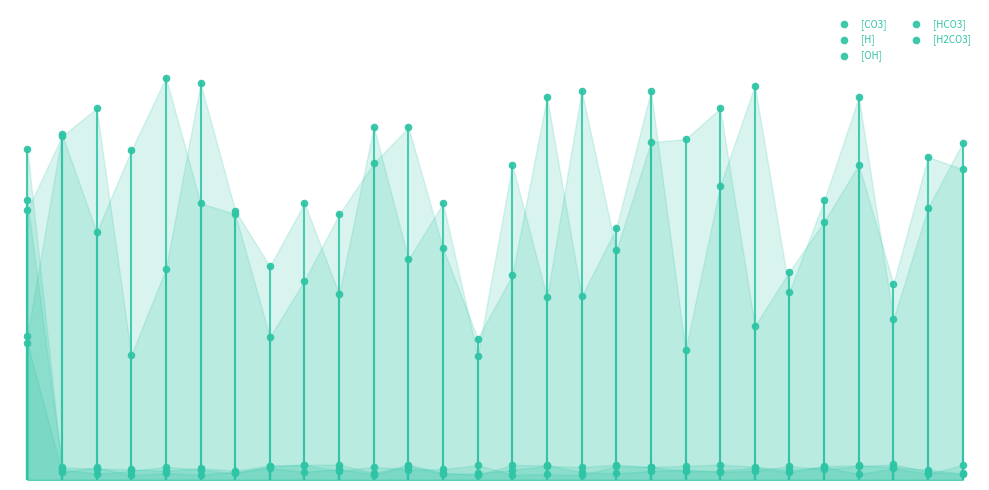

Which series has the widest spread of Y values?

[H2CO3]